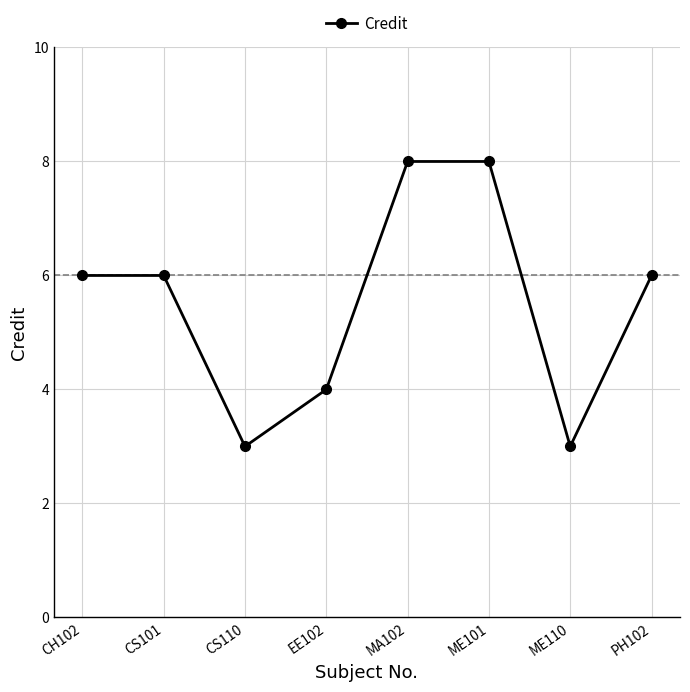

True or false: the data shows 8 at ME101.

True